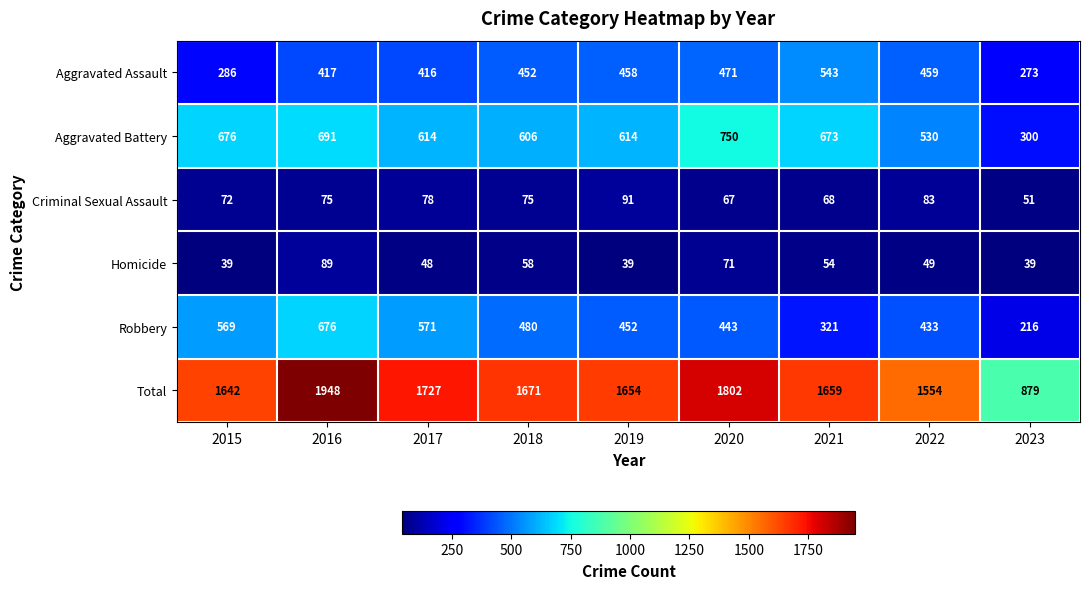

At 2019, list the series in order from largest to smallest.

Total, Aggravated Battery, Aggravated Assault, Robbery, Criminal Sexual Assault, Homicide